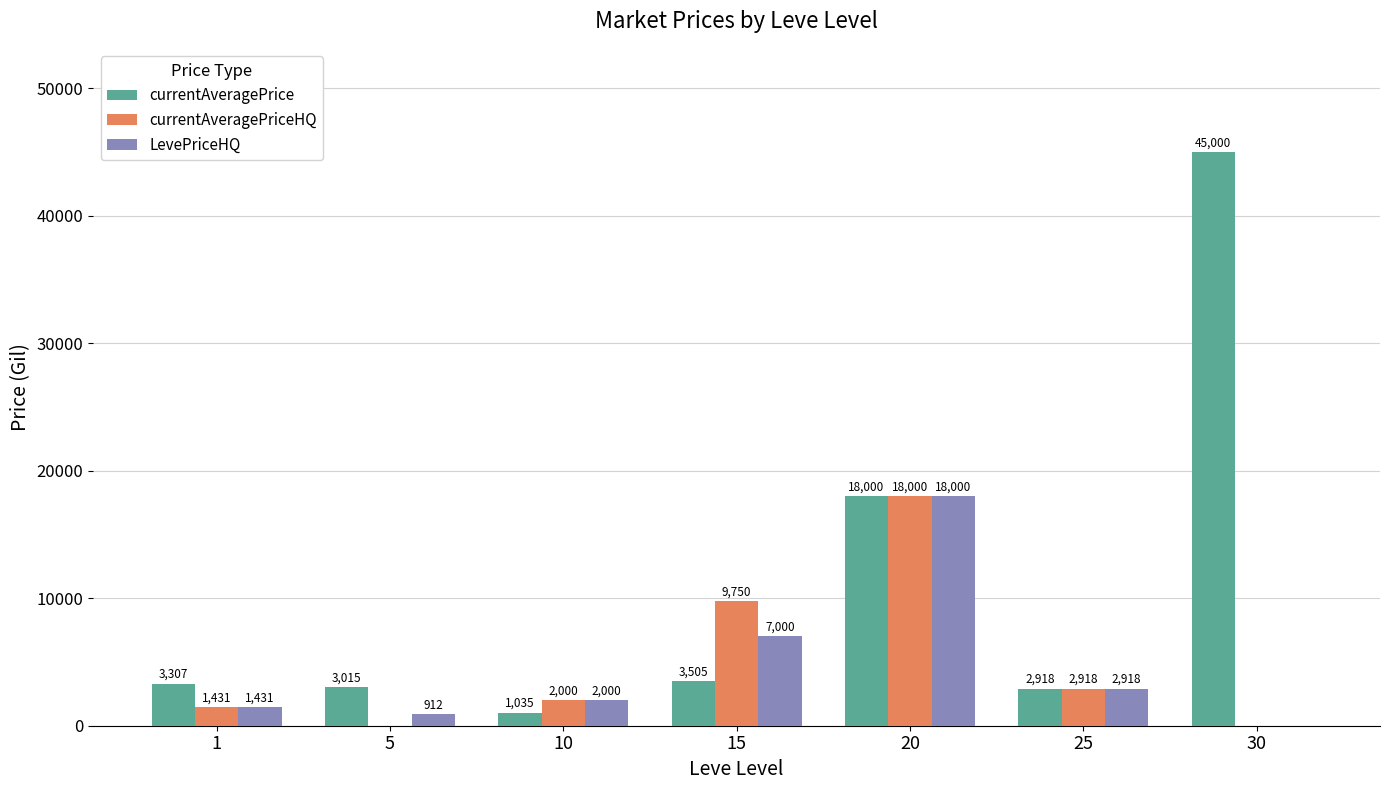

What are all the series names shown in the legend?

currentAveragePrice, currentAveragePriceHQ, LevePriceHQ